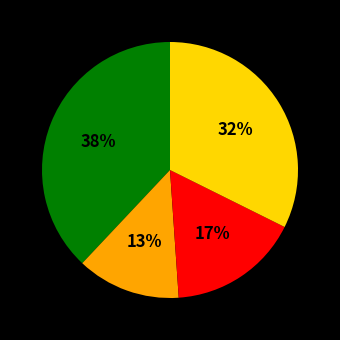

To the nearest percent, what is the average slice percentage?

25%